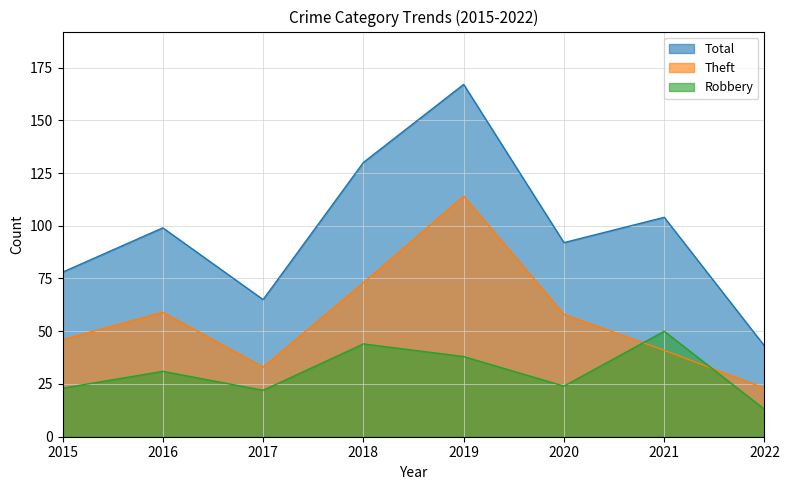

True or false: Total and Theft intersect in this chart.

False